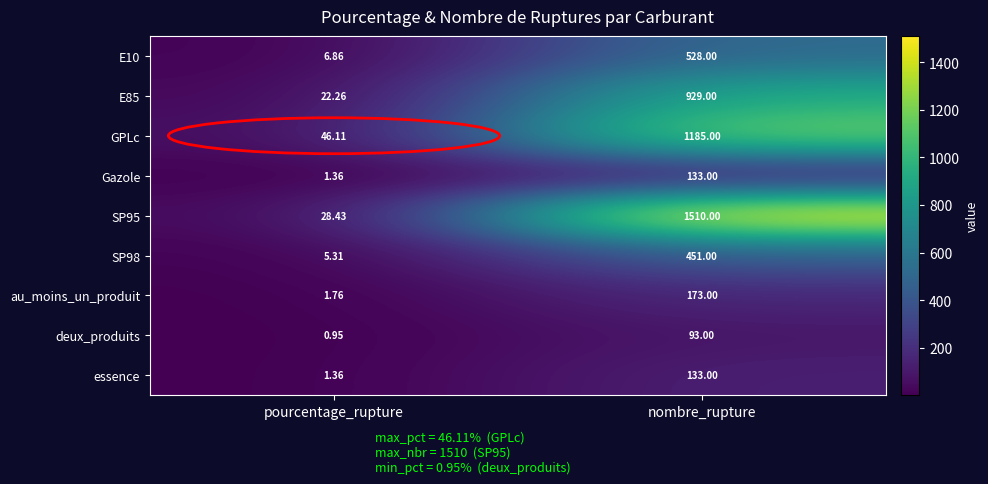

At which category is the sum across all series the highest?

nombre_rupture